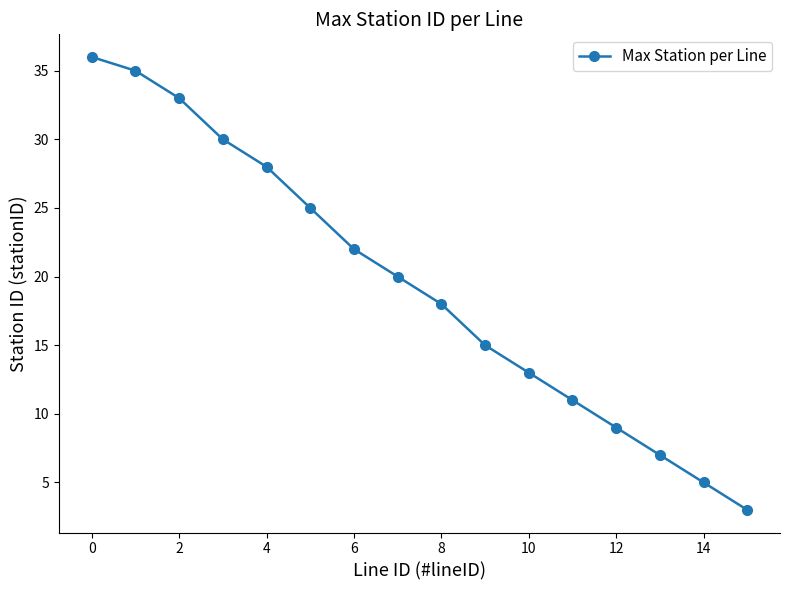

Reading left to right, list all the values displayed in this chart.

36	35	33	30	28	25	22	20	18	15	13	11	9	7	5	3